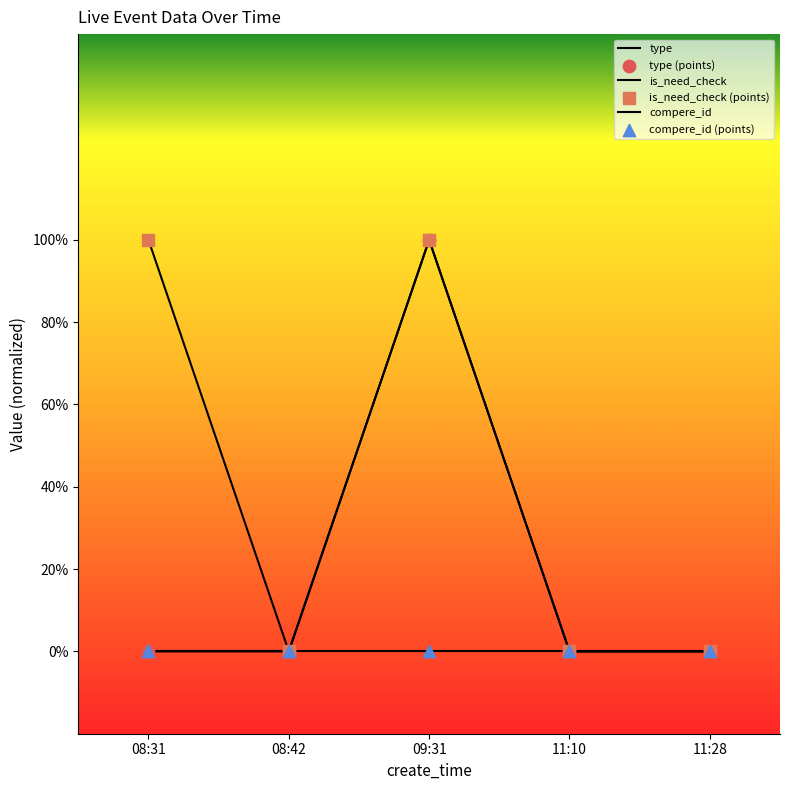

Is this an area chart (filled region under the line)?

No